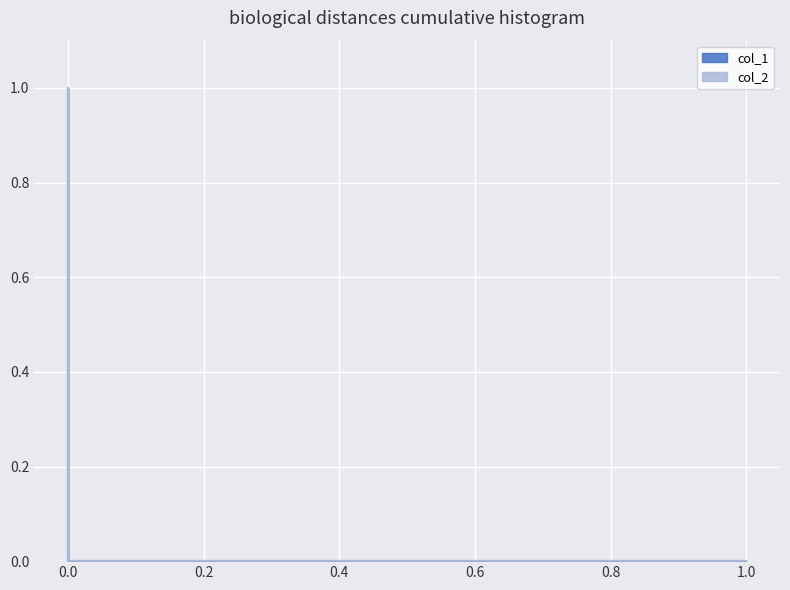

Reading right to left, what are all the values shown in this chart?

col_1: 0.0=0	0.0=1	1.0=0
col_2: 0.0=1	0.0=0	1.0=0